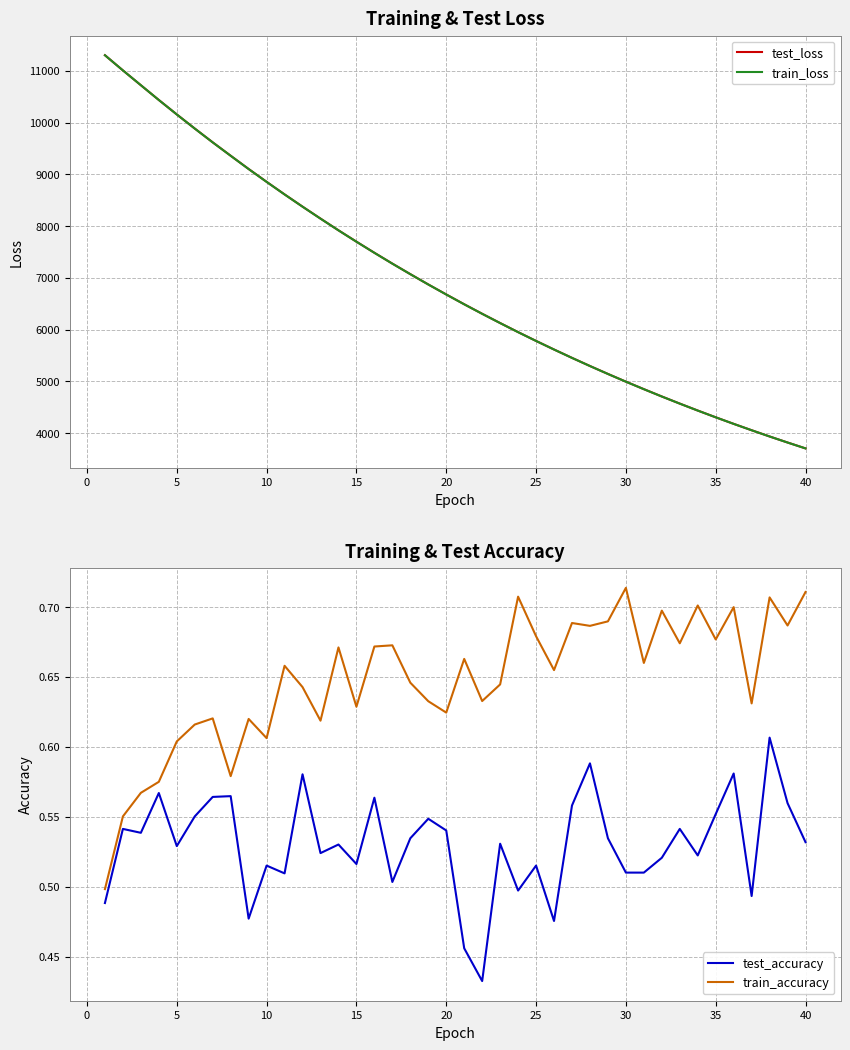

What is the lowest value of the test_loss series?

3702.7